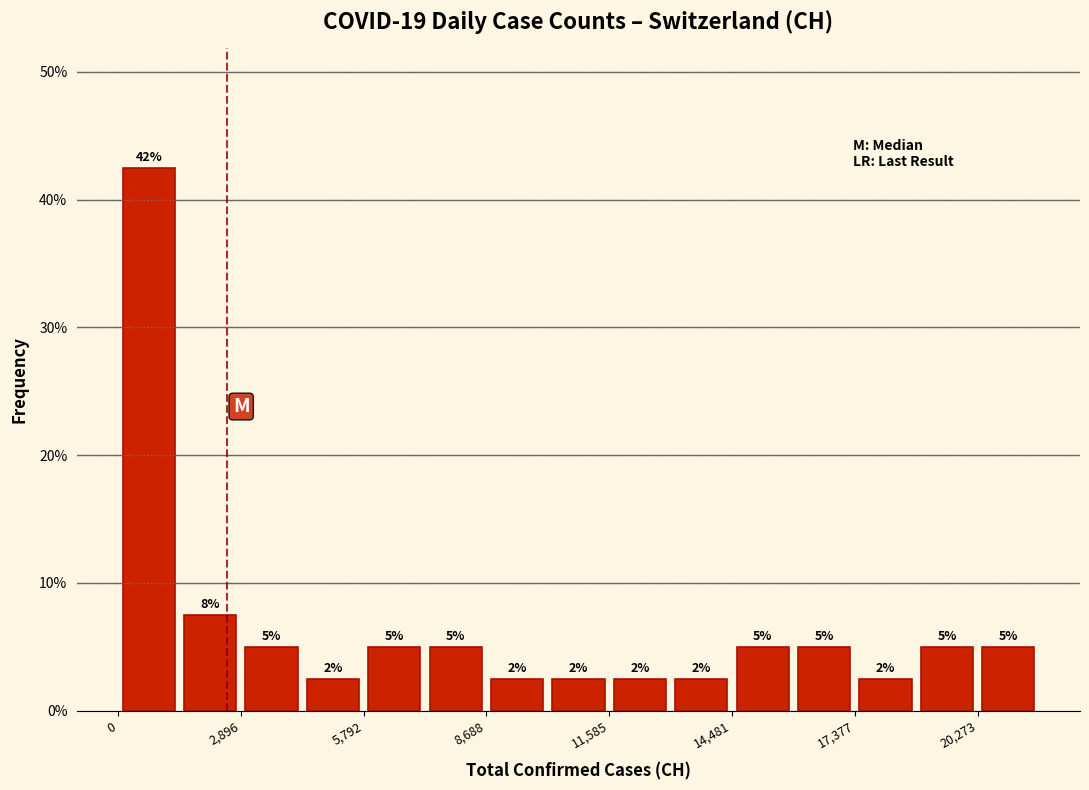

Read against the x-axis, roughly where is the centre of the tallest bar?

500